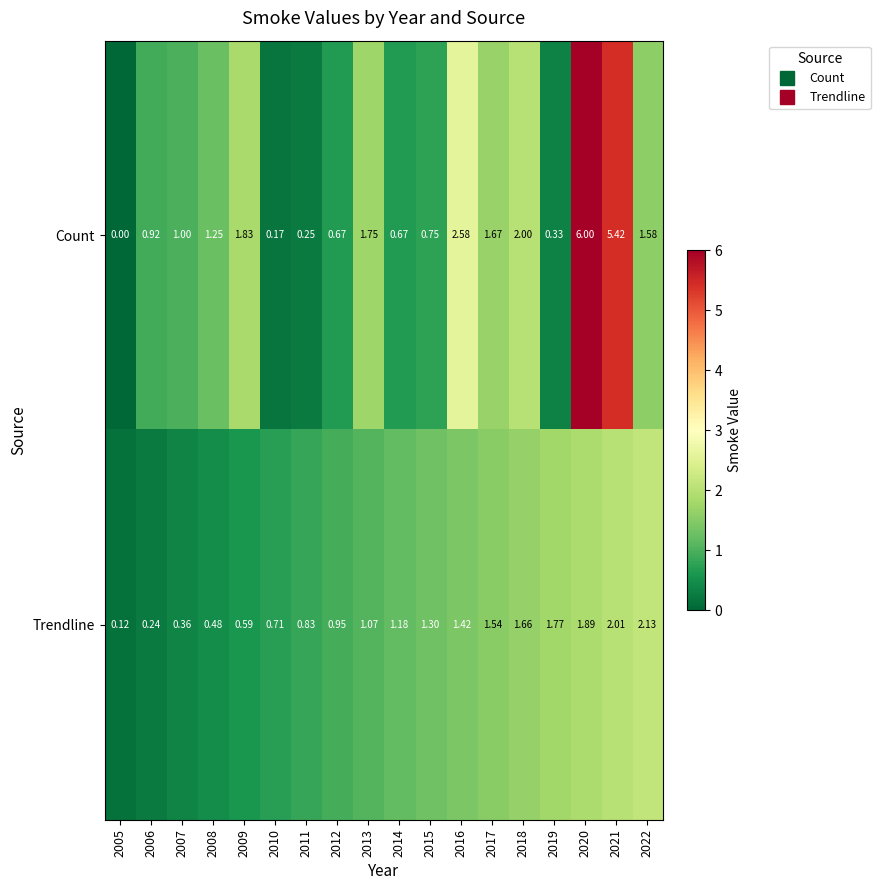

At 2011, list the series in order from smallest to largest.

Count, Trendline